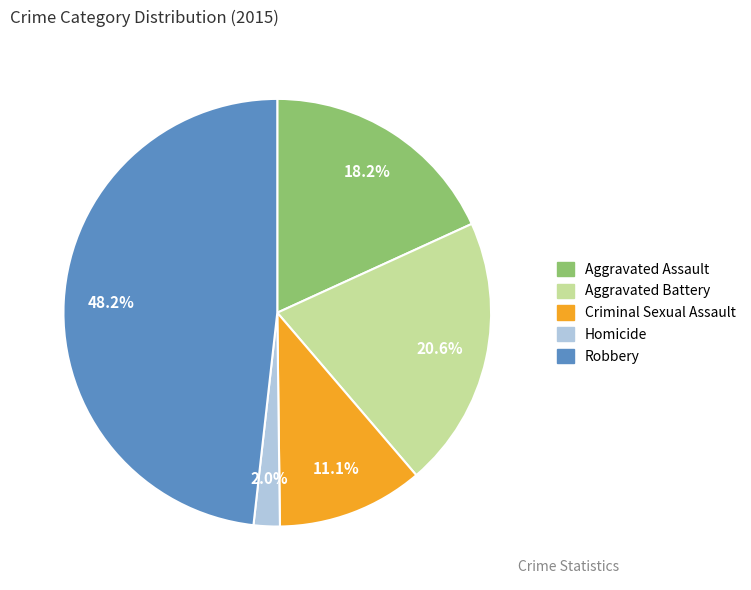

Is Robbery the majority of the pie?

No